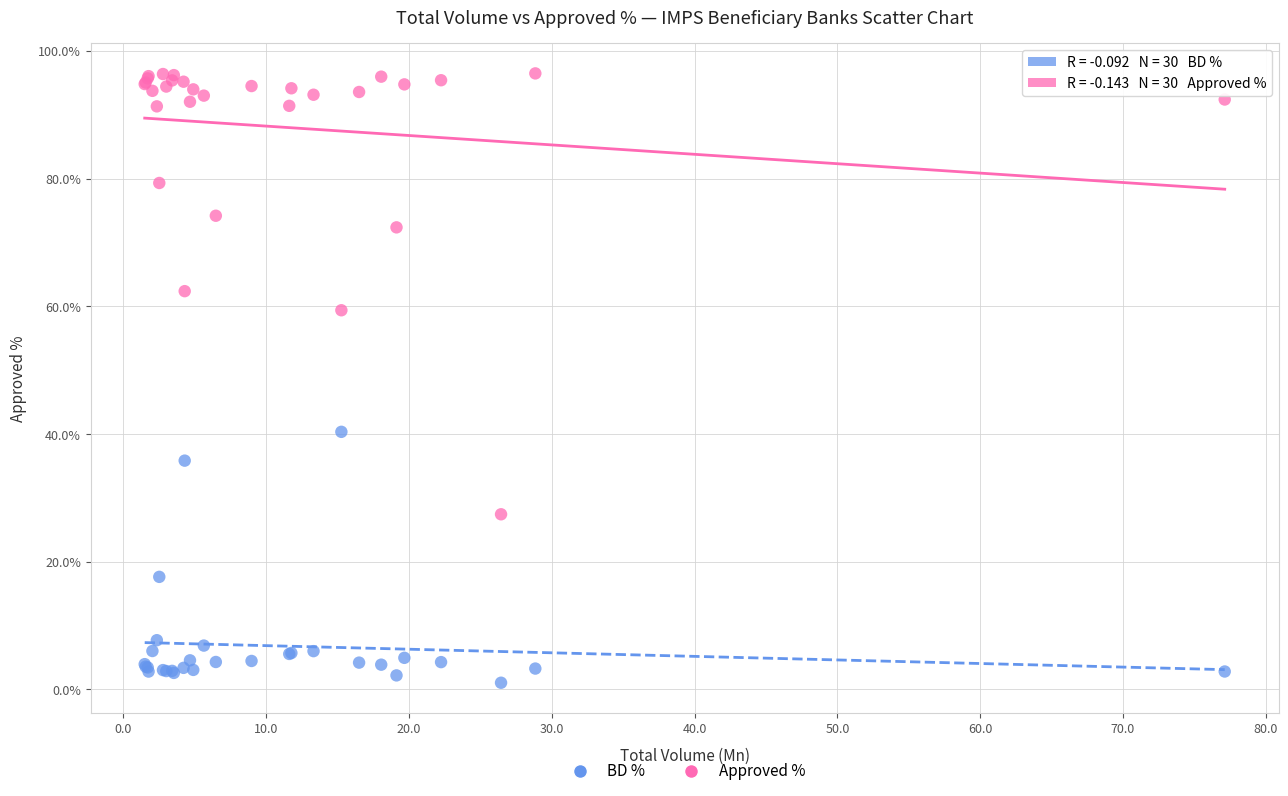

What are all the series names shown in the legend?

BD %, Approved %